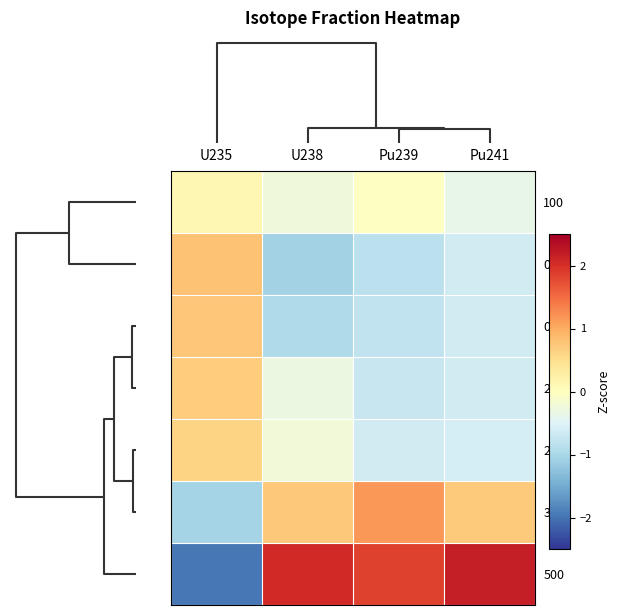

What is the spread (max minus min) of values at U238?

3.1